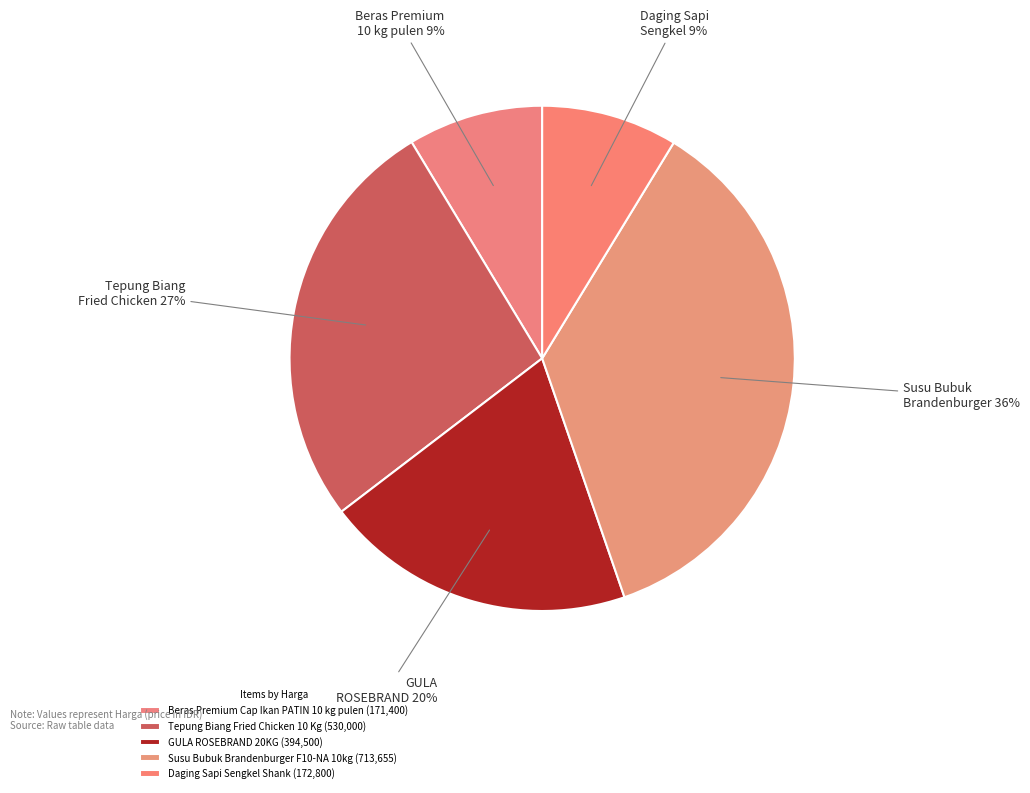

How many slices are in this pie chart?

5